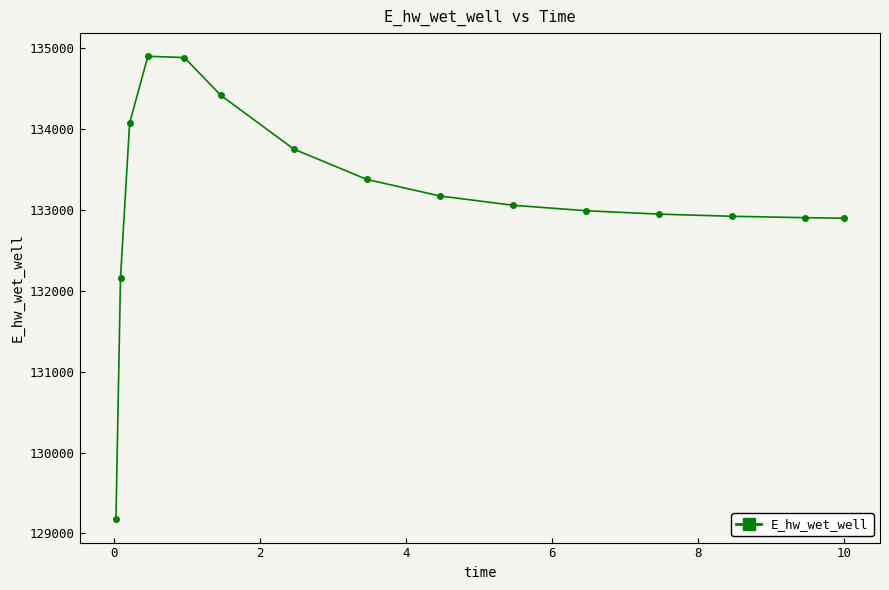

True or false: the data has more than 0 interior local peaks.

True